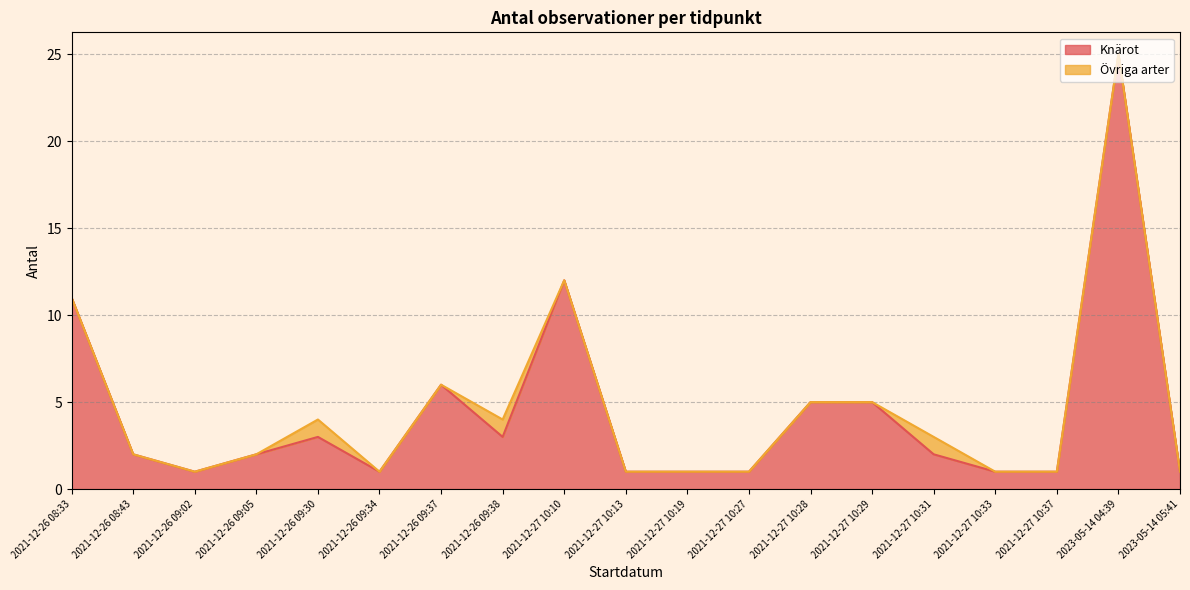

List the labels in order of value, smallest first.

2021-12-26 09:02, 2021-12-26 09:34, 2021-12-27 10:13, 2021-12-27 10:19, 2021-12-27 10:27, 2021-12-27 10:33, 2021-12-27 10:37, 2023-05-14 05:41, 2021-12-26 08:43, 2021-12-26 09:05, 2021-12-27 10:31, 2021-12-26 09:30, 2021-12-26 09:38, 2021-12-27 10:28, 2021-12-27 10:29, 2021-12-26 09:37, 2021-12-26 08:33, 2021-12-27 10:10, 2023-05-14 04:39